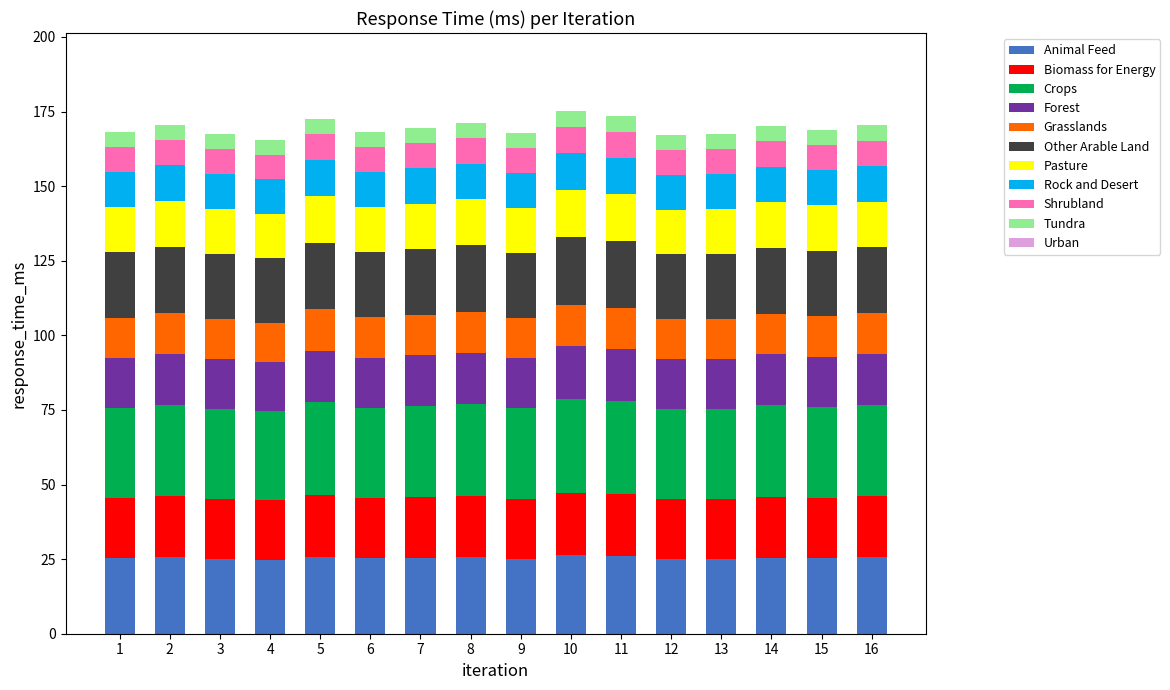

What is the total value across all series at 1?

168.2